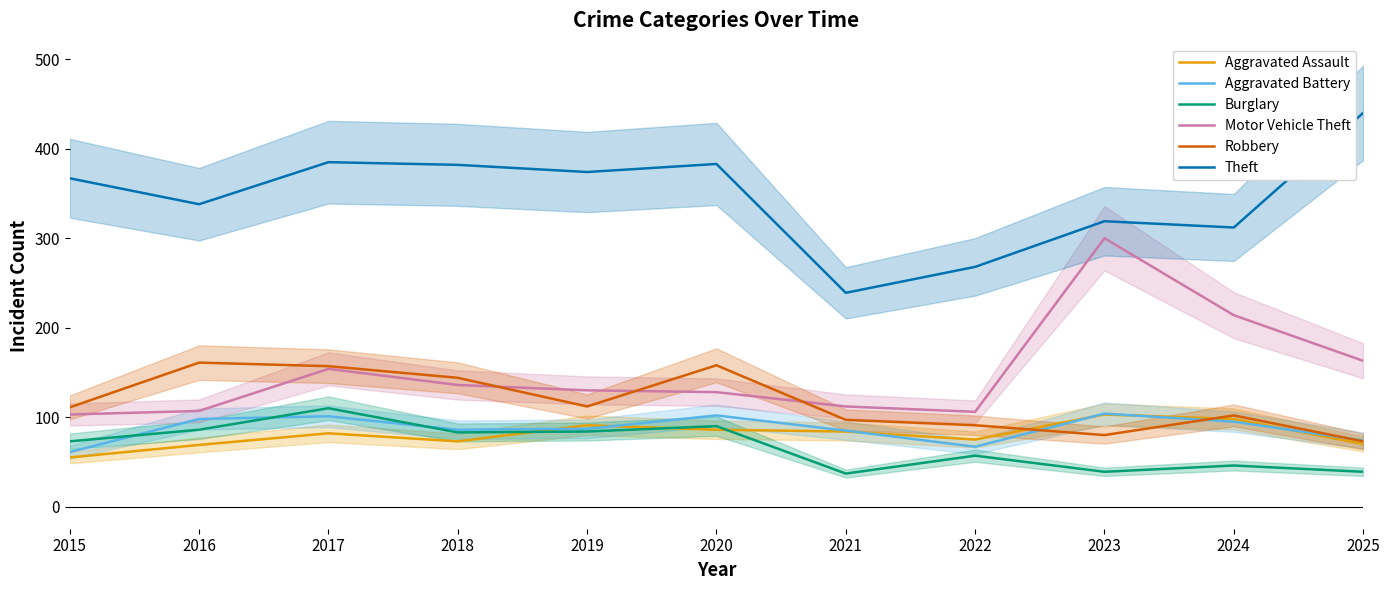

Is it true that Aggravated Assault equals 55 at 2015?

True